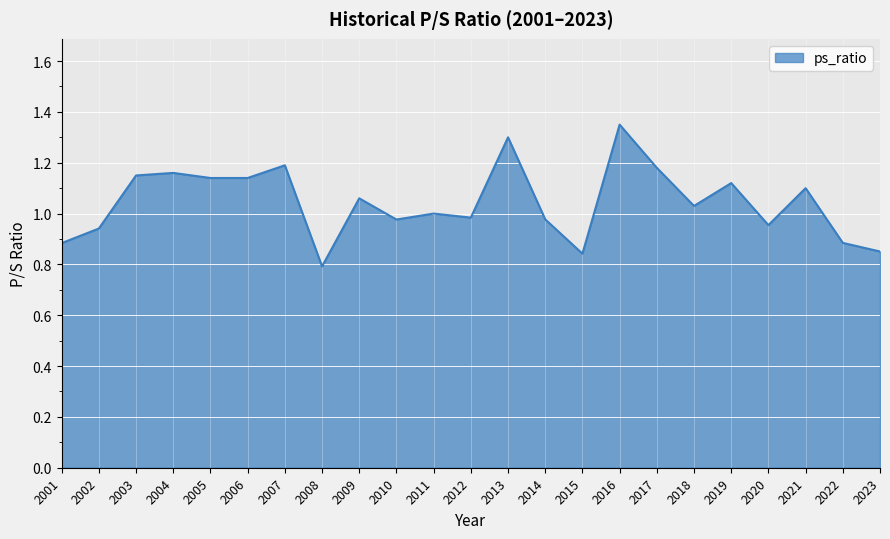

What is the difference between the maximum and minimum values?

0.6